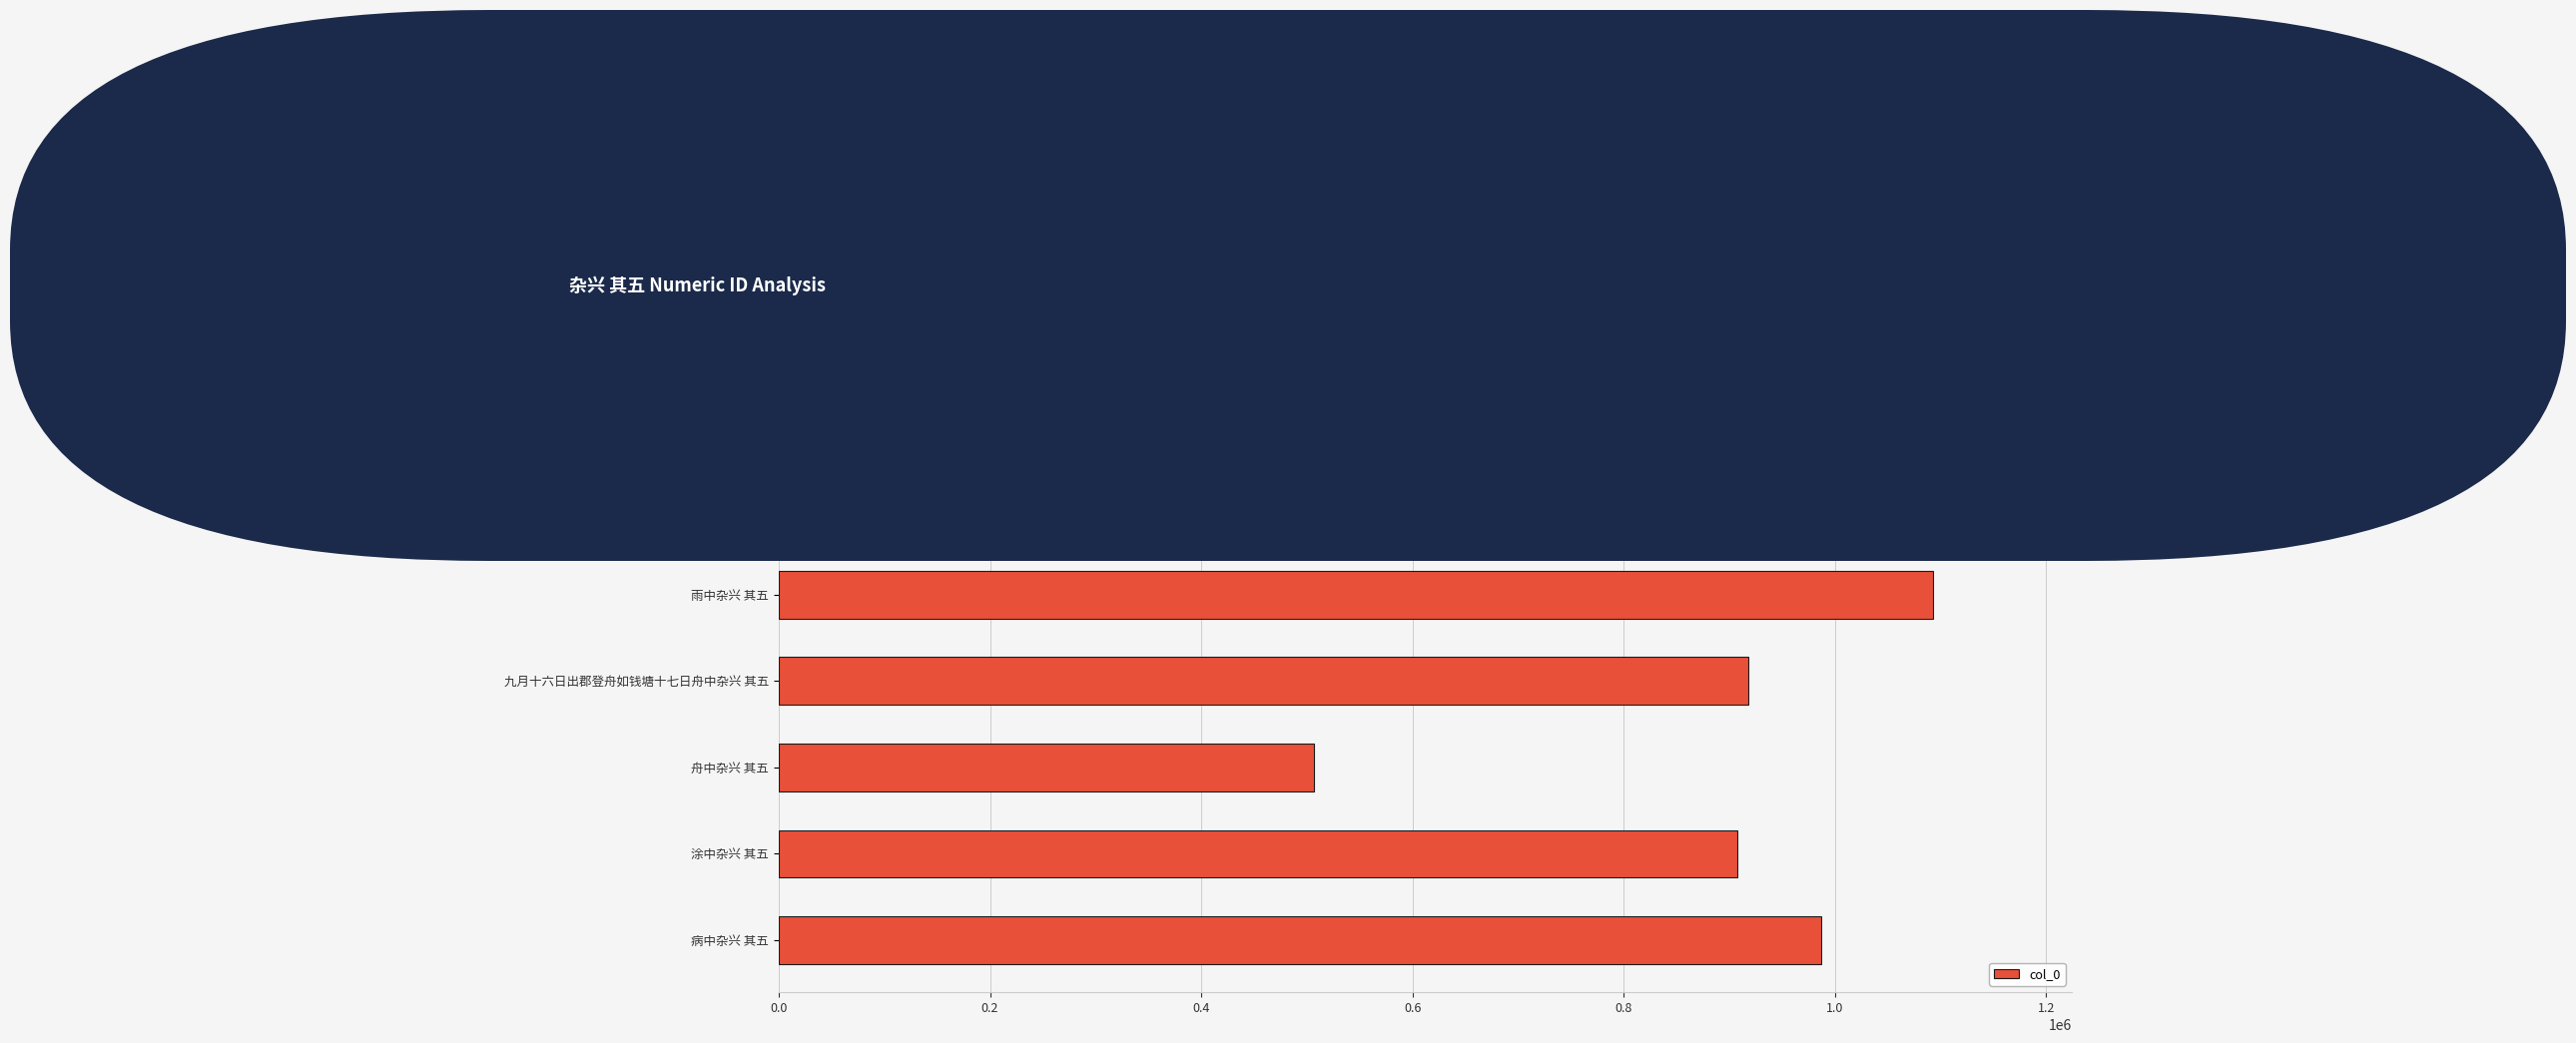

How many data points are less than 907498?

3